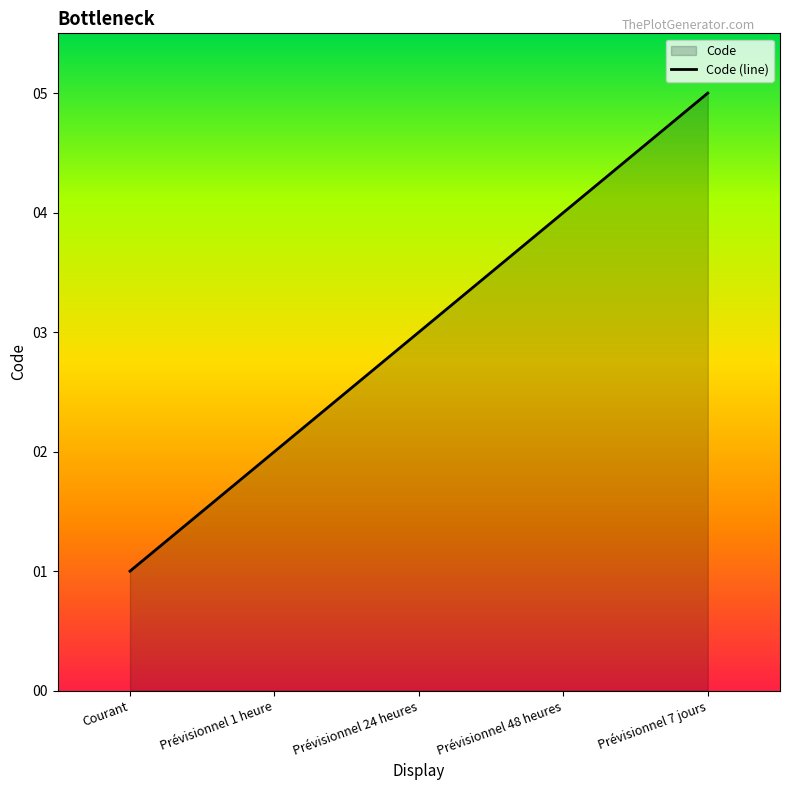

What is the label of the 5th point from the right?

Courant